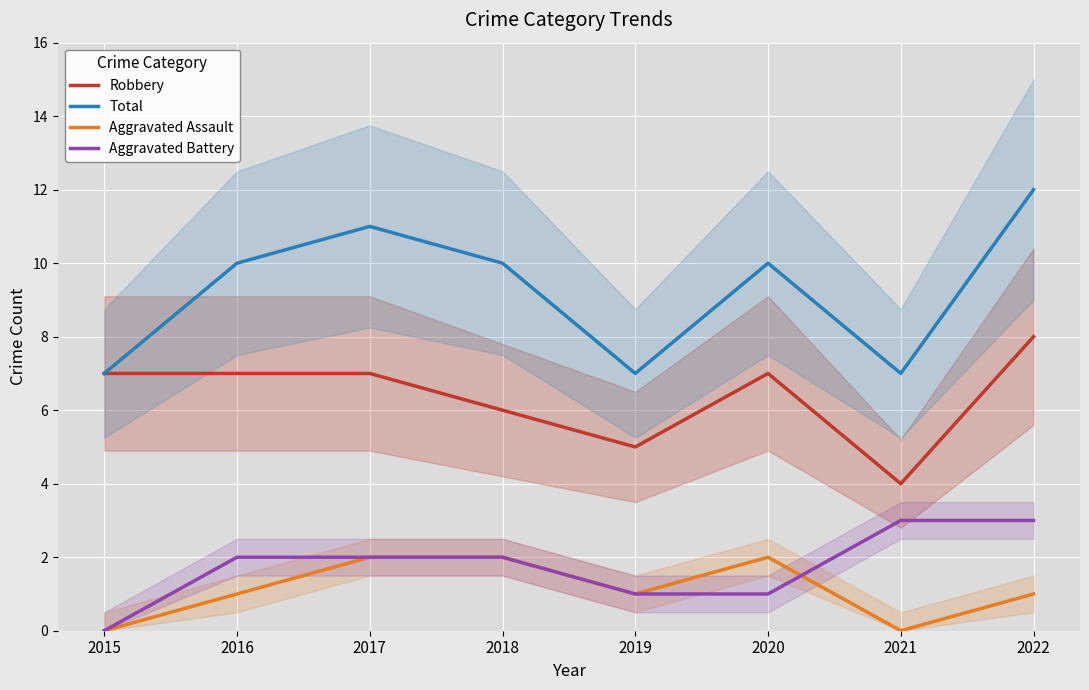

What value does the Total series have at 2021?

7